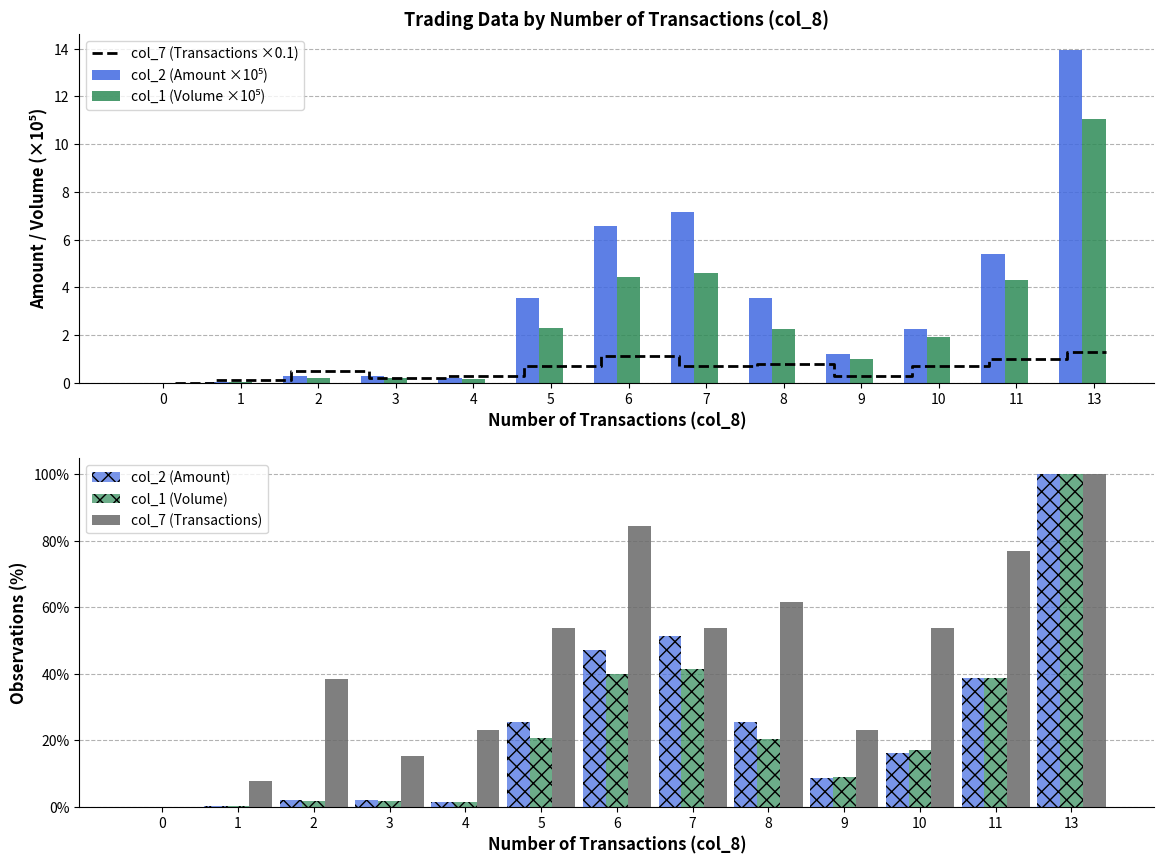

At which label is col_2 (Amount) closest to 50?

7